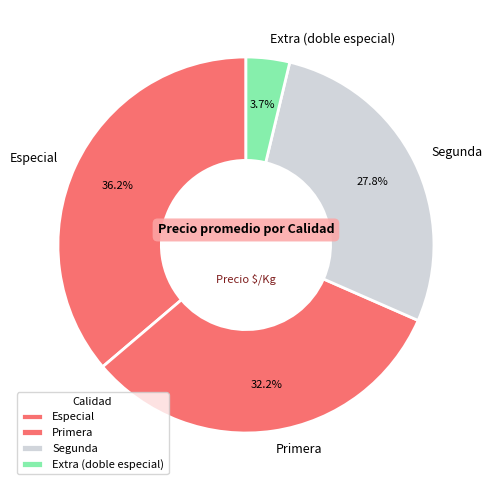

Combined, do Segunda and Especial account for over 50%?

Yes